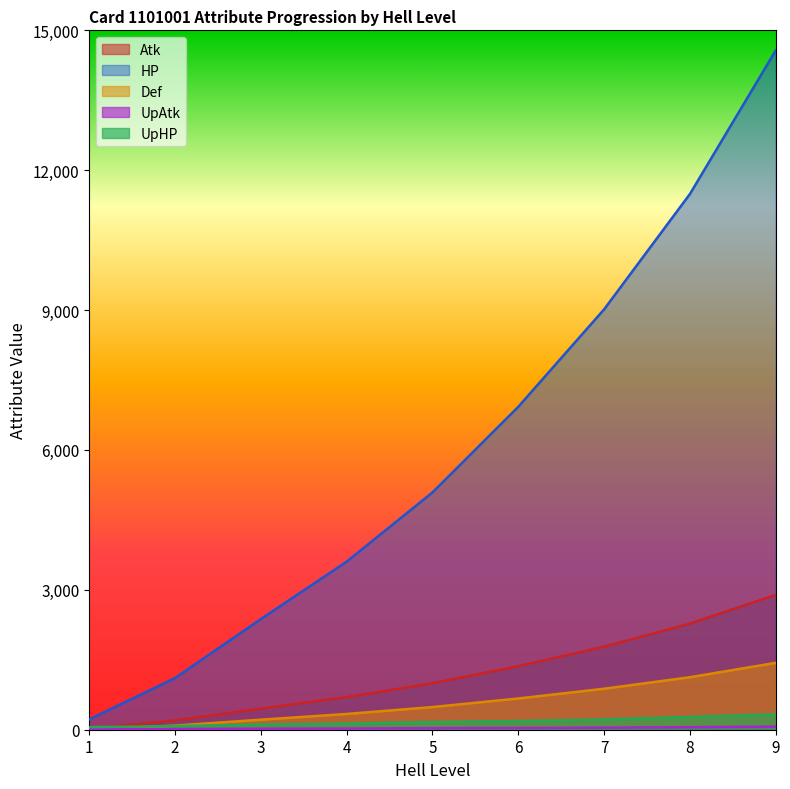

Where does the UpHP series first go above 165?

6